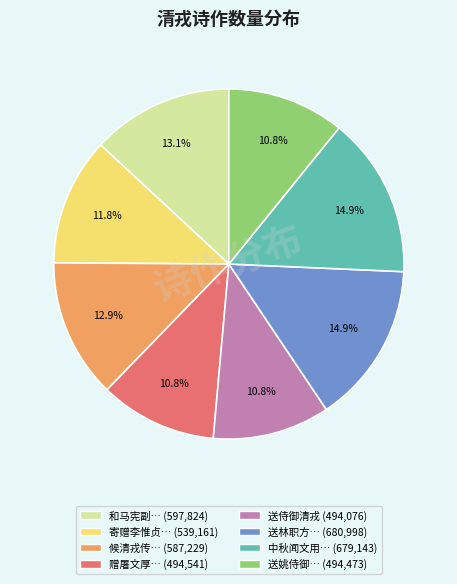

Does any single category account for the majority?

No